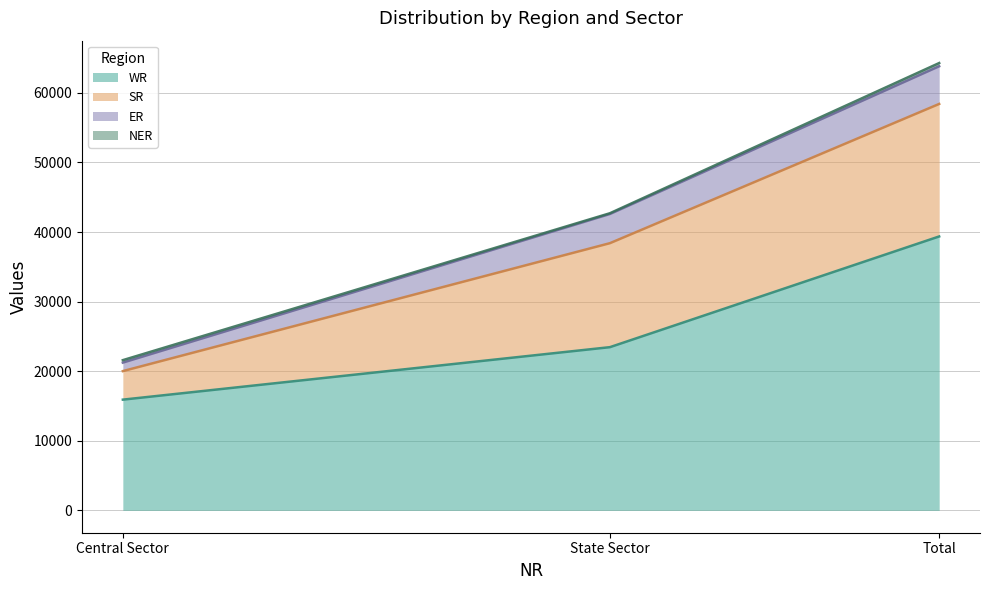

What is the average value of the WR series?

26242